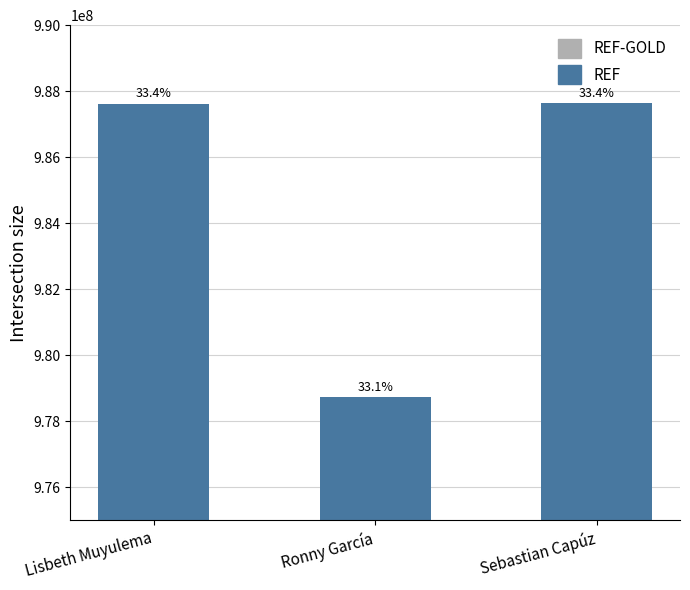

Does the chart contain any negative values?

No